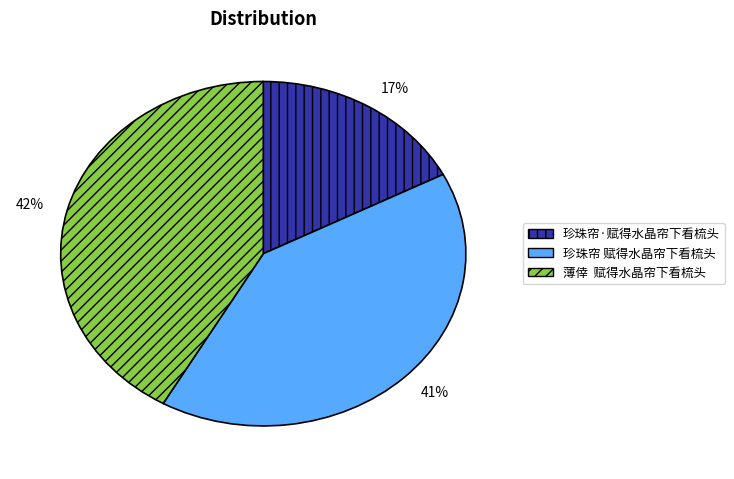

What is the smallest slice in the pie chart?

珍珠帘·赋得水晶帘下看梳头